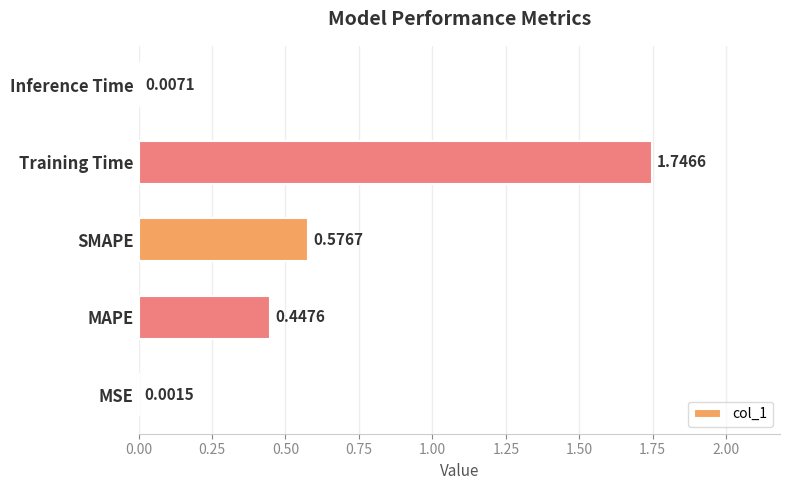

How many categories are shown in the chart?

5